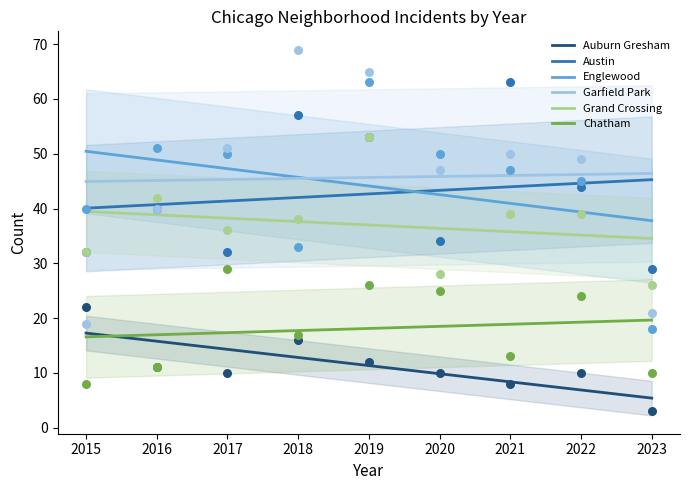

Which series contains the lowest Y value?

Auburn Gresham